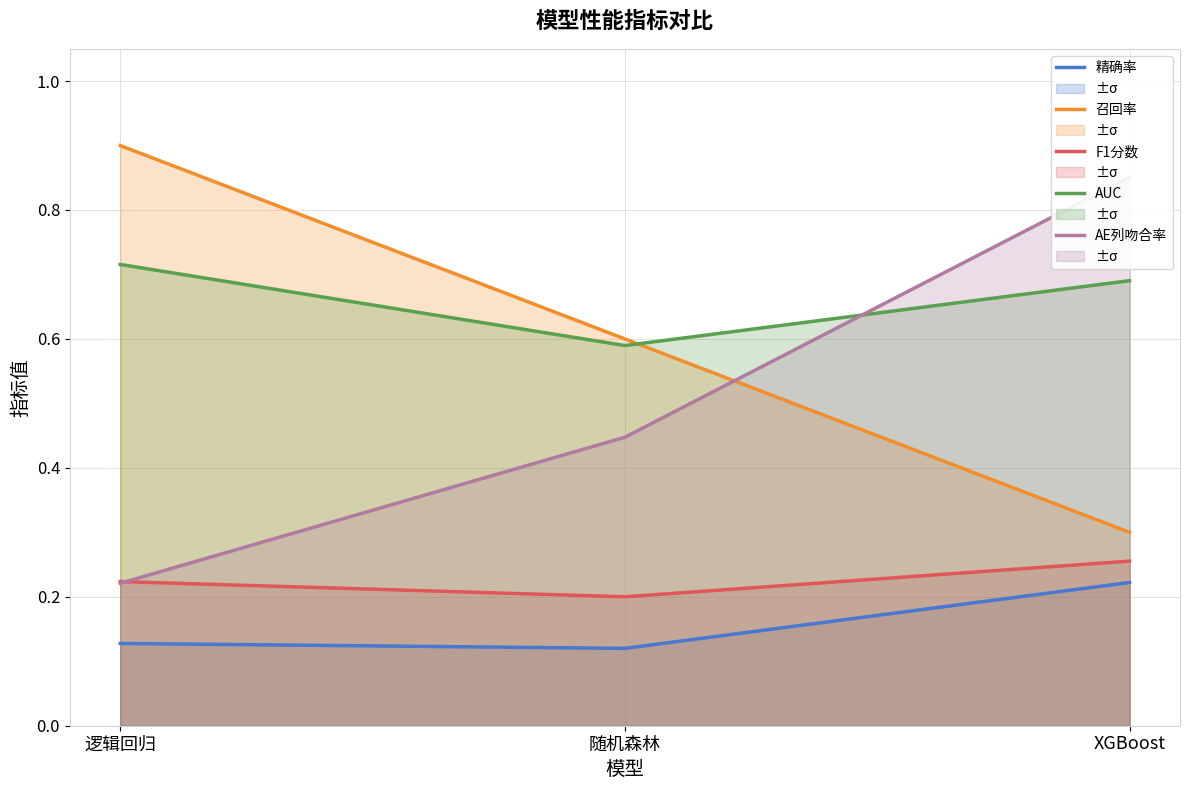

How many AUC values are between 0 and 1?

3